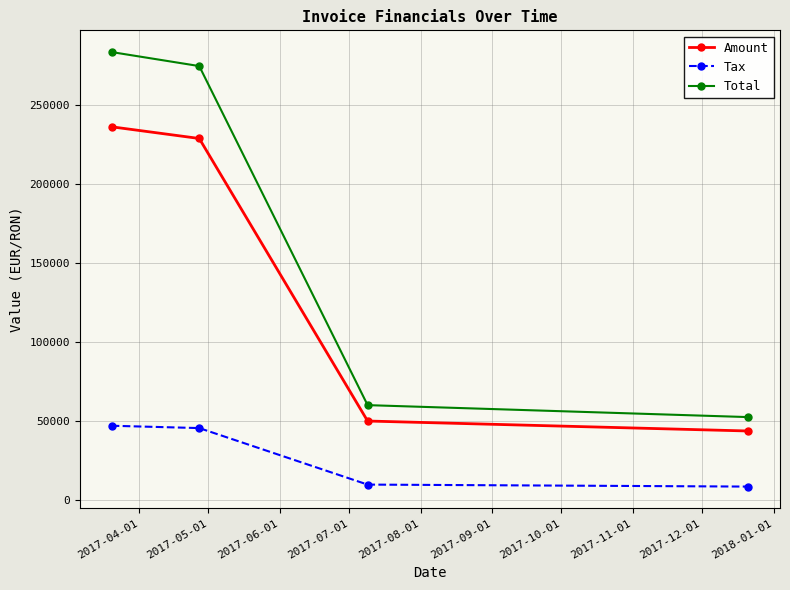

Reading left to right, extract all data points from this chart.

Amount: 236077.0	228698.0	50200.0	43902.0
Tax: 47215.4	45739.6	10040.0	8780.4
Total: 283292.0	274438.0	60240.0	52682.4